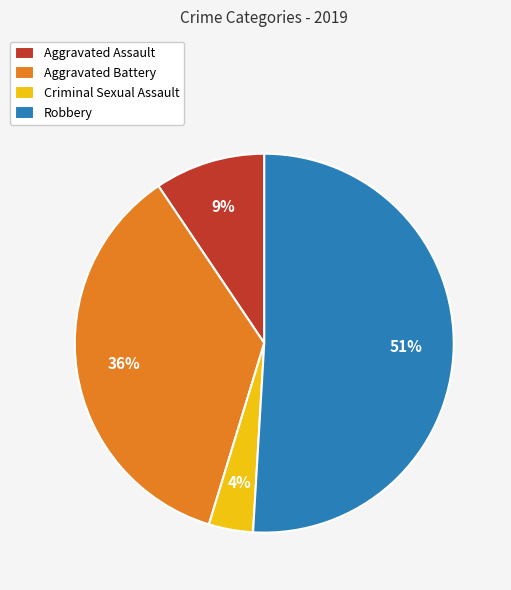

How many segments does this pie chart have?

4